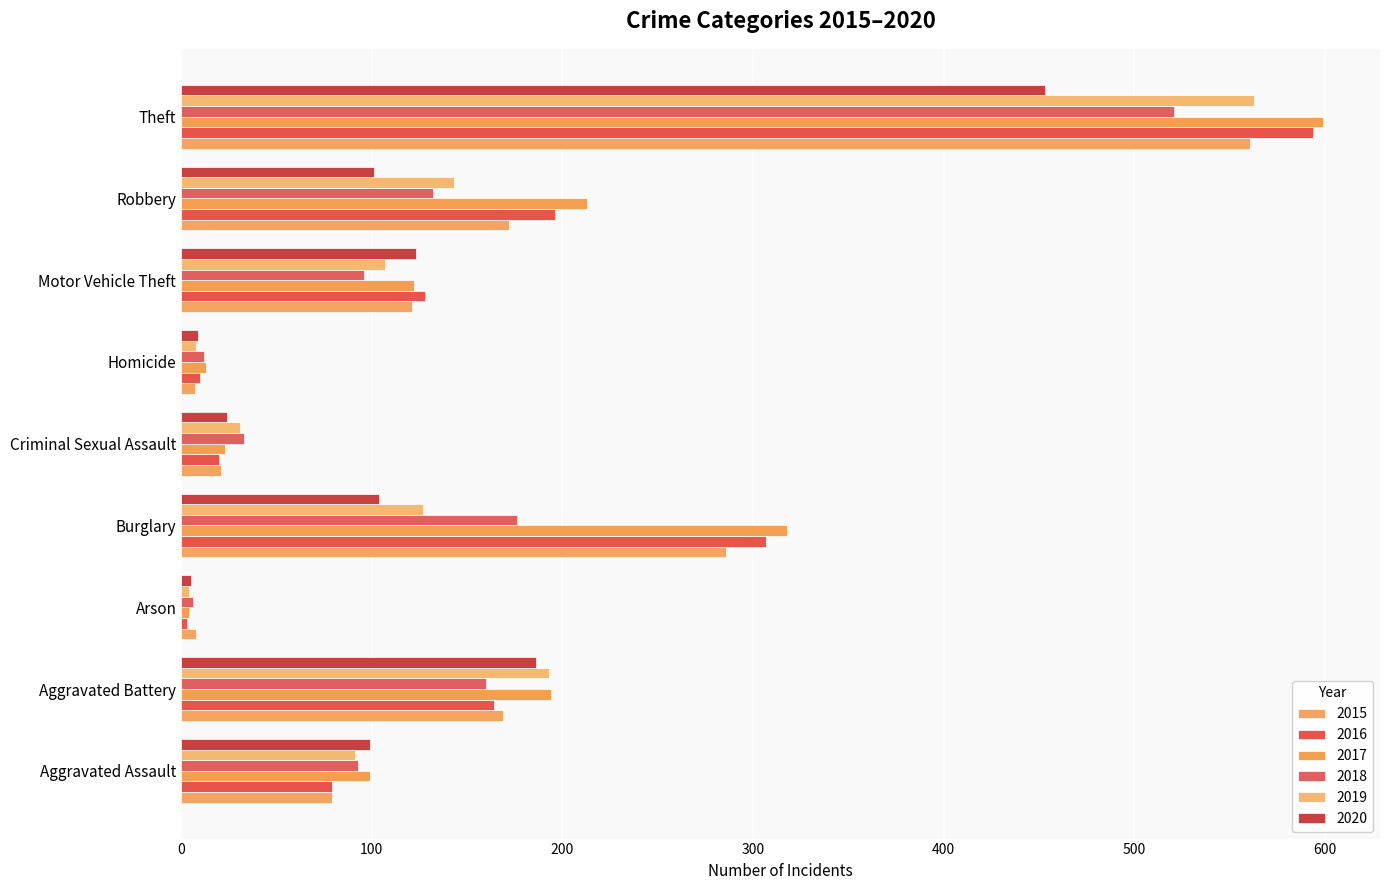

What position from the right is Burglary?

6